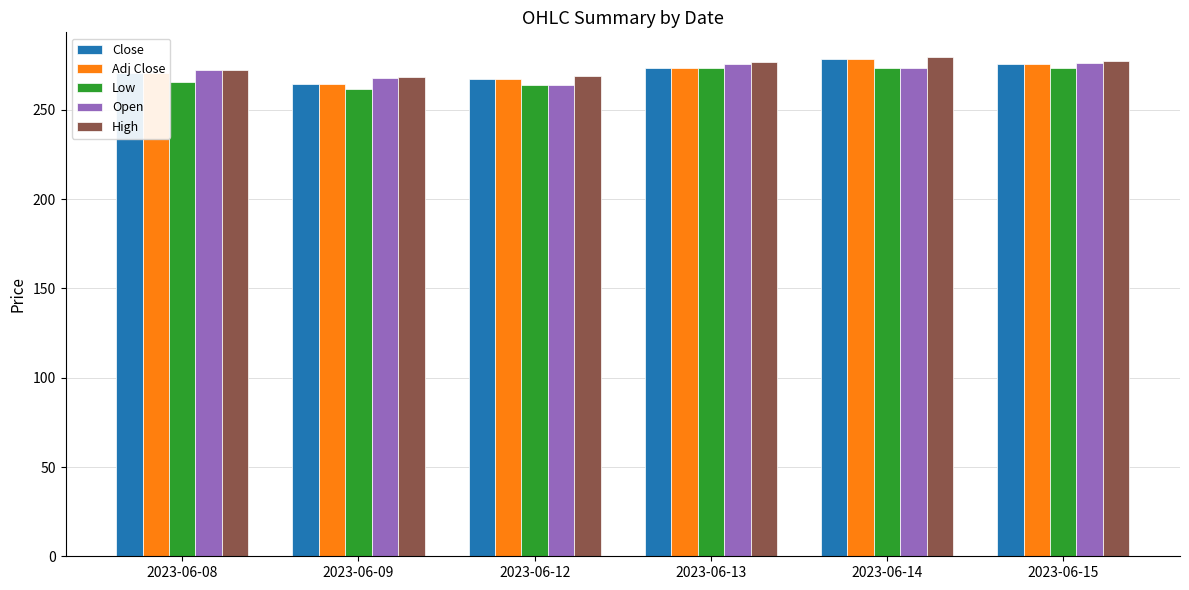

Is it true that Open equals 440.5 at 2023-06-15?

False